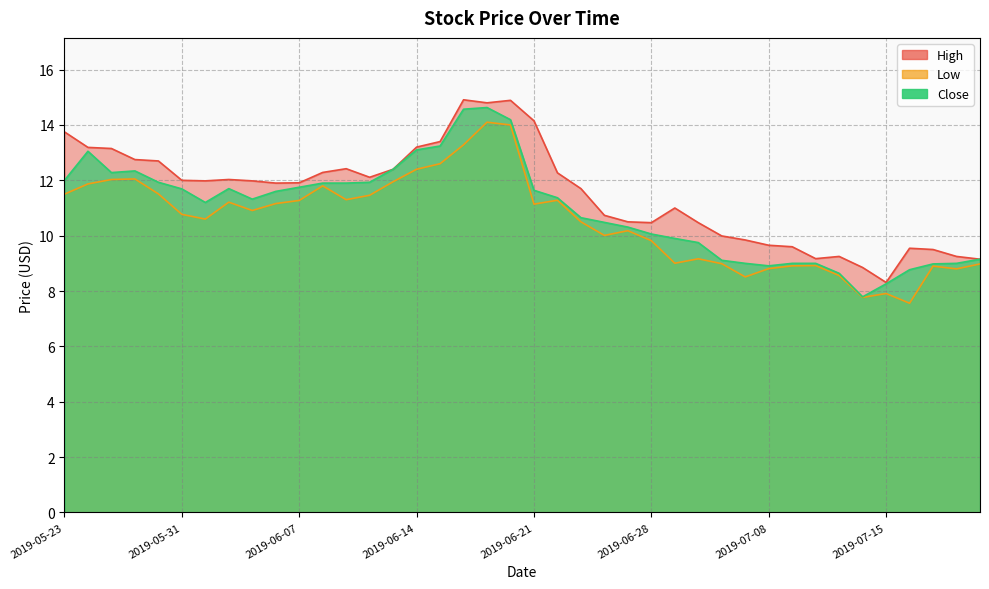

What value does the Low series have at 2019-06-17?

12.6